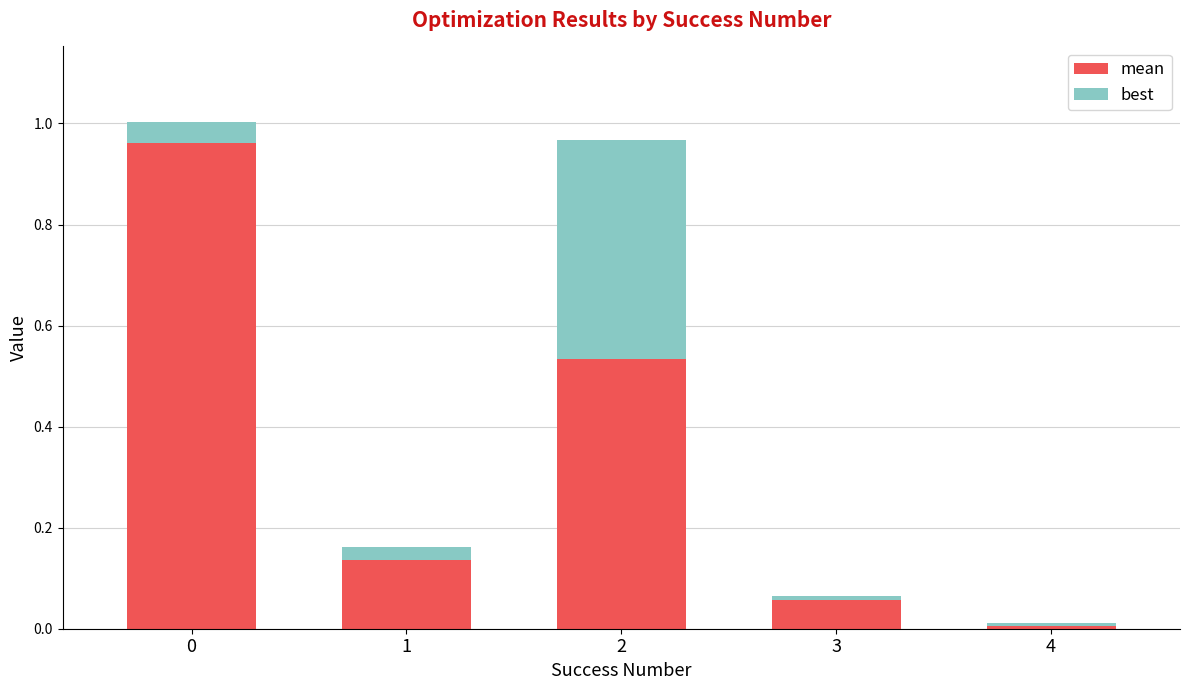

What is the sum of all mean values?

1.7